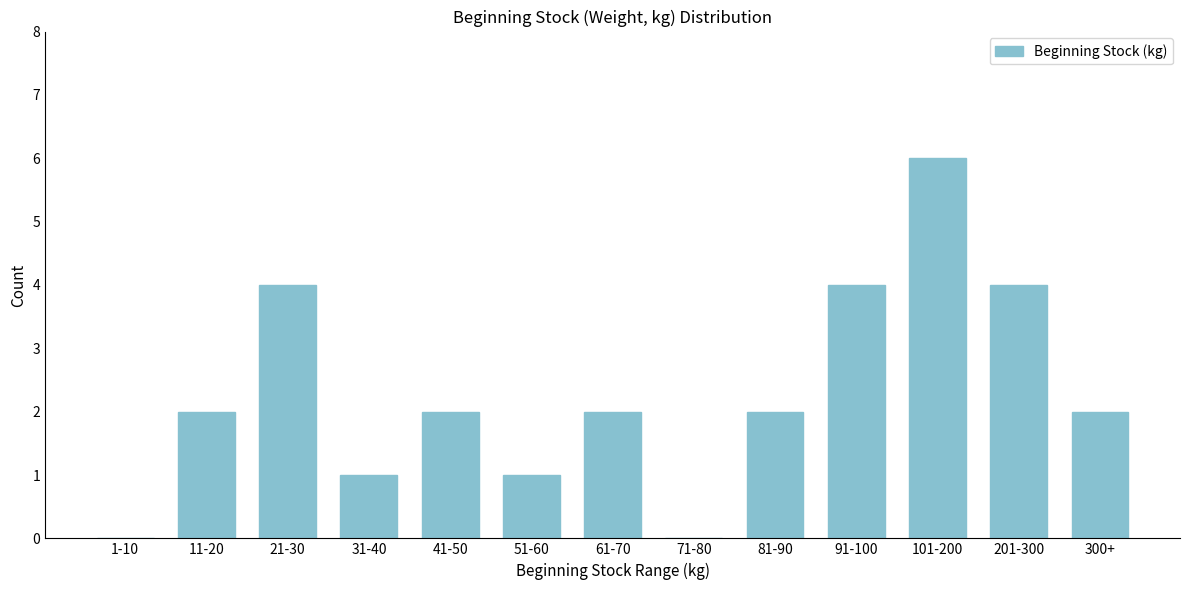

Reading right to left, what are all the values shown in this chart?

300+=2	201-300=4	101-200=6	91-100=4	81-90=2	71-80=0	61-70=2	51-60=1	41-50=2	31-40=1	21-30=4	11-20=2	1-10=0